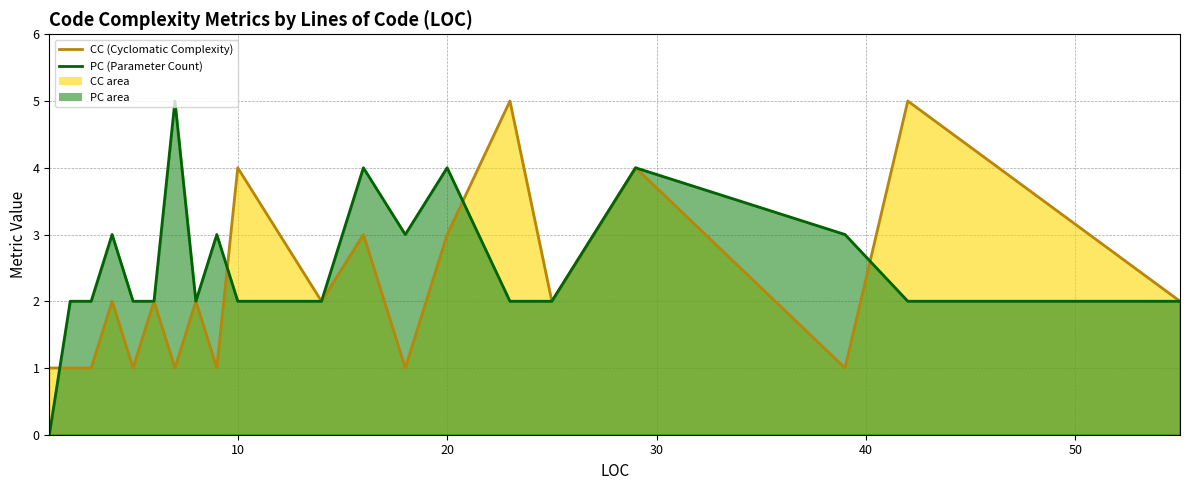

Reading left to right, extract all data points from this chart.

CC: 1=1	2=1	3=1	4=2	5=1	6=2	7=1	8=2	9=1	10=4	12=3	14=2	16=3	18=1	20=3	23=5	25=2	29=4	39=1	42=5	55=2
PC: 1=0	2=2	3=2	4=3	5=2	6=2	7=5	8=2	9=3	10=2	12=2	14=2	16=4	18=3	20=4	23=2	25=2	29=4	39=3	42=2	55=2